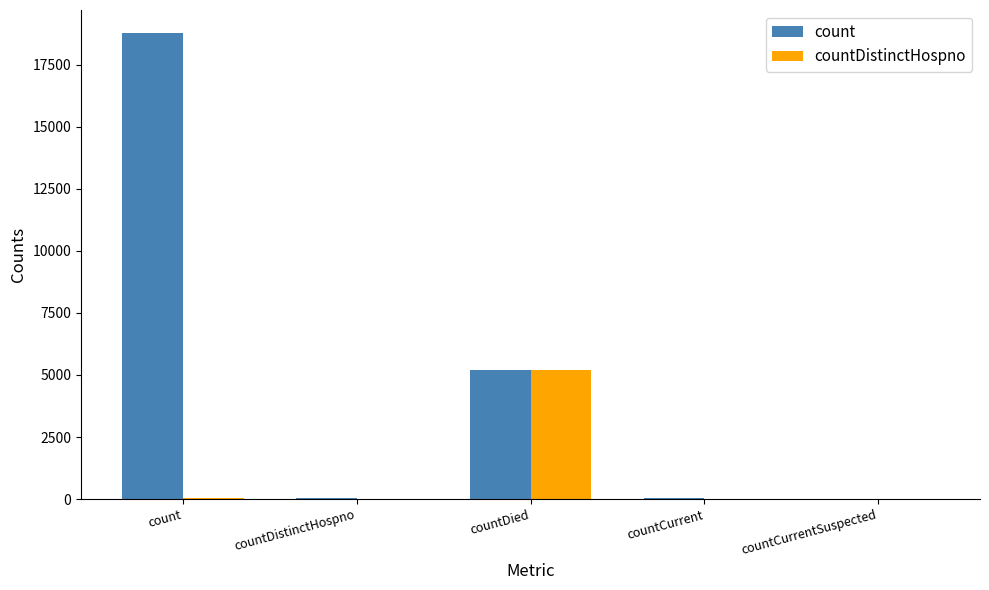

At which category is the sum across all series the highest?

count